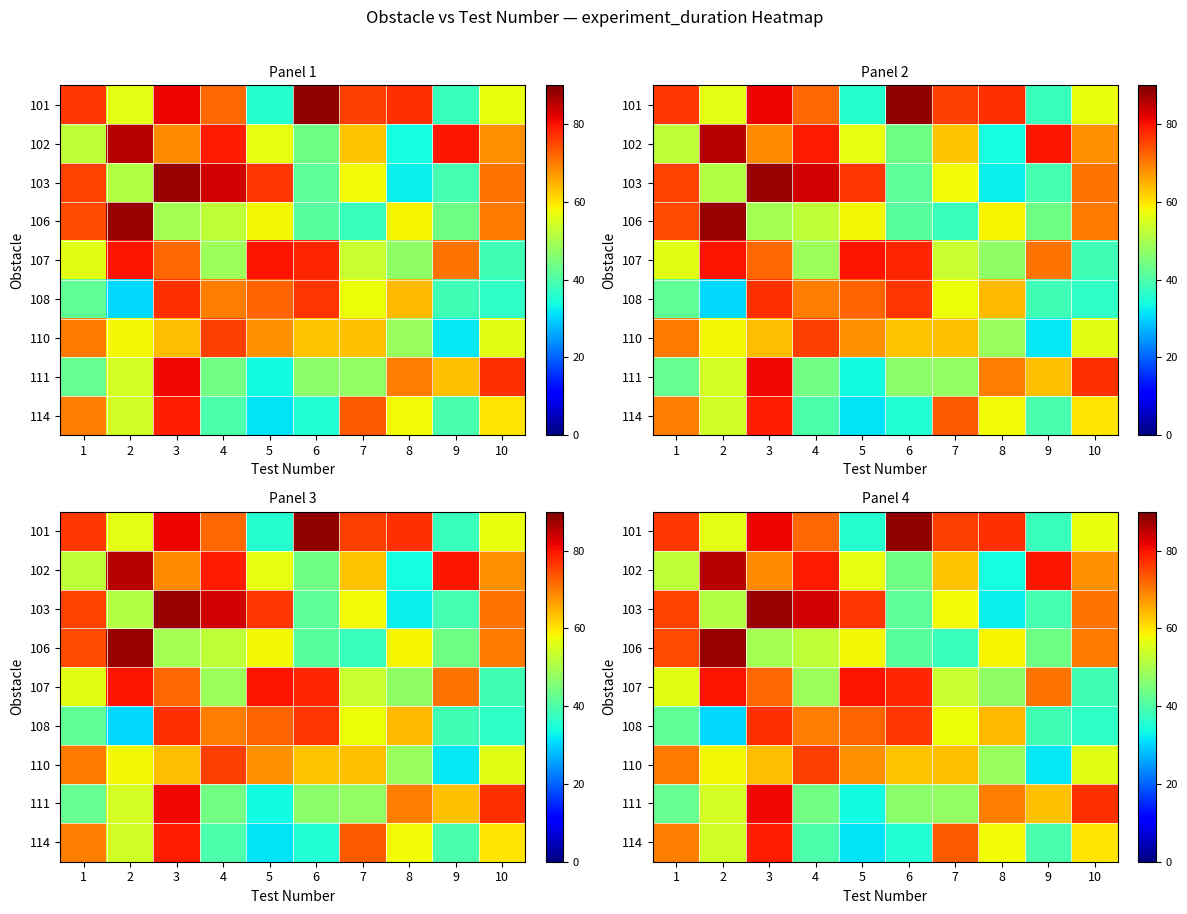

What is the difference between the highest and lowest values at 10?

40.2